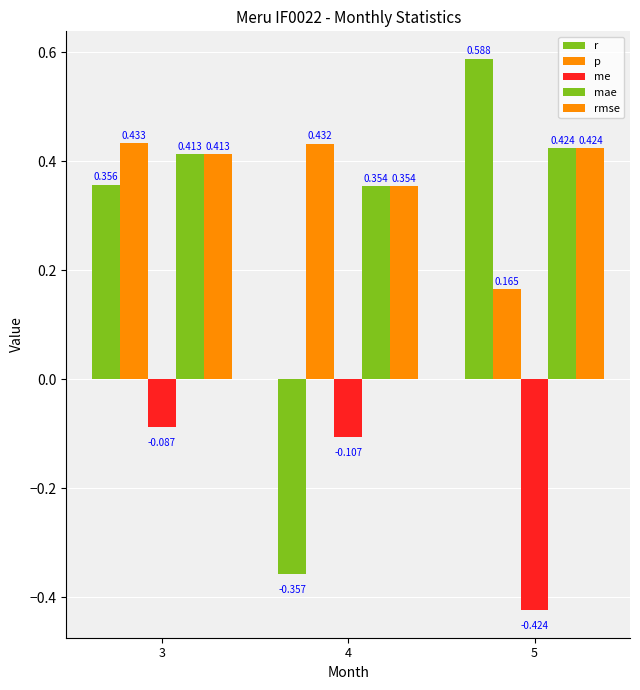

Reading left to right, extract all data points from this chart.

r: 0.4	-0.4	0.6
p: 0.4	0.4	0.2
me: -0.1	-0.1	-0.4
mae: 0.4	0.4	0.4
rmse: 0.4	0.4	0.4